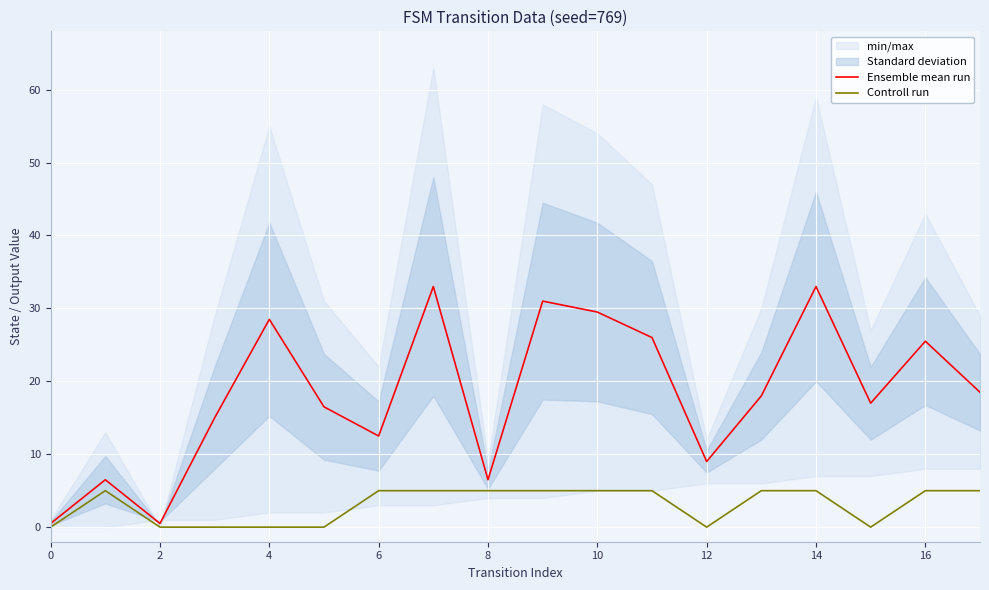

Which series has the largest range (max minus min)?

Ensemble mean run